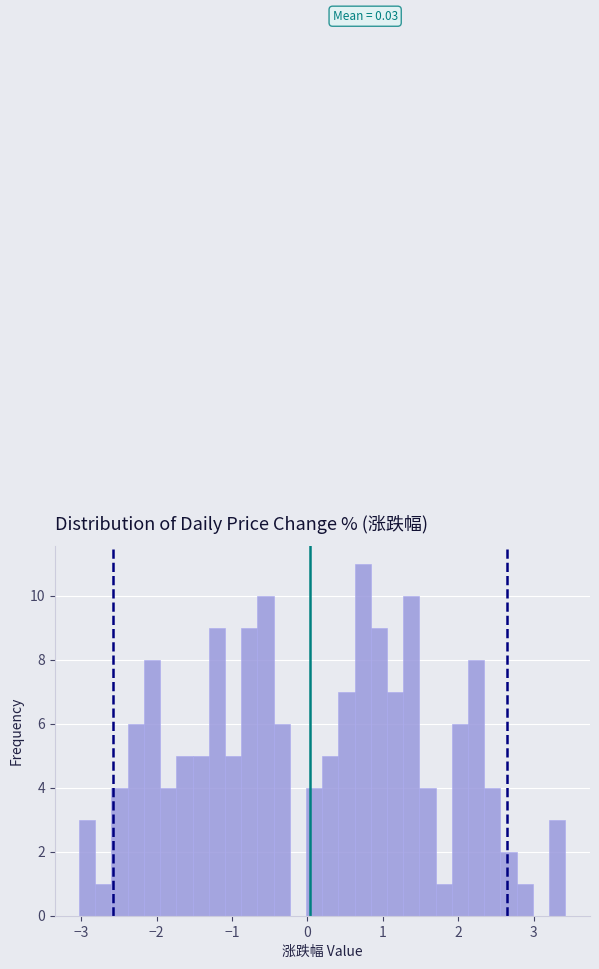

Around what value on the x-axis is the tallest bar? Give the approximate position of its centre, as read against the axis.

0.7